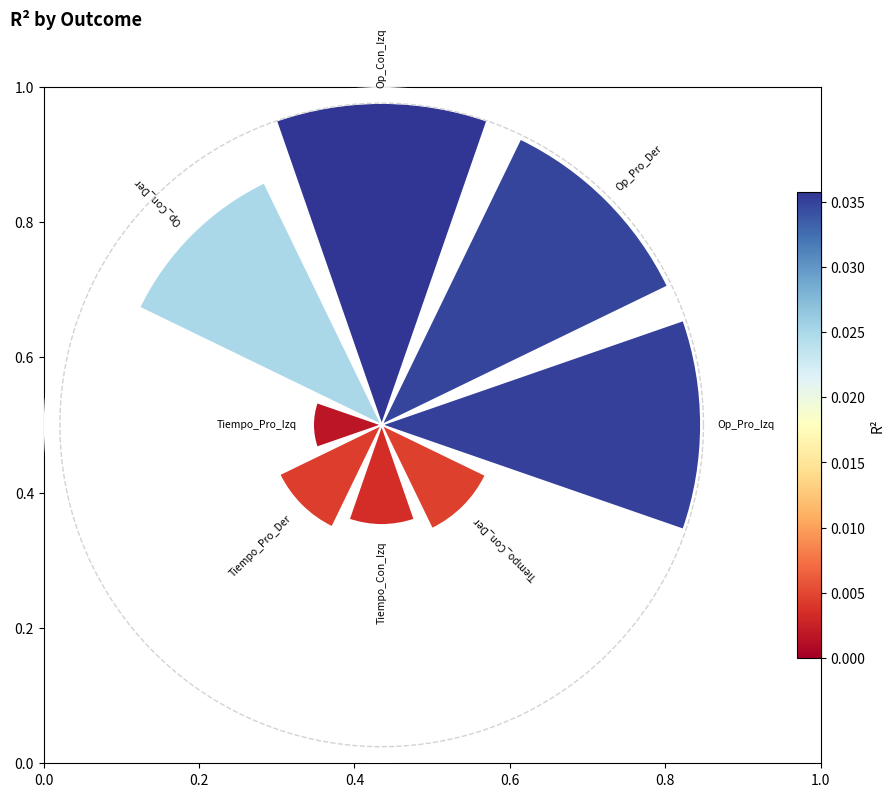

Count the number of slices in the pie.

8